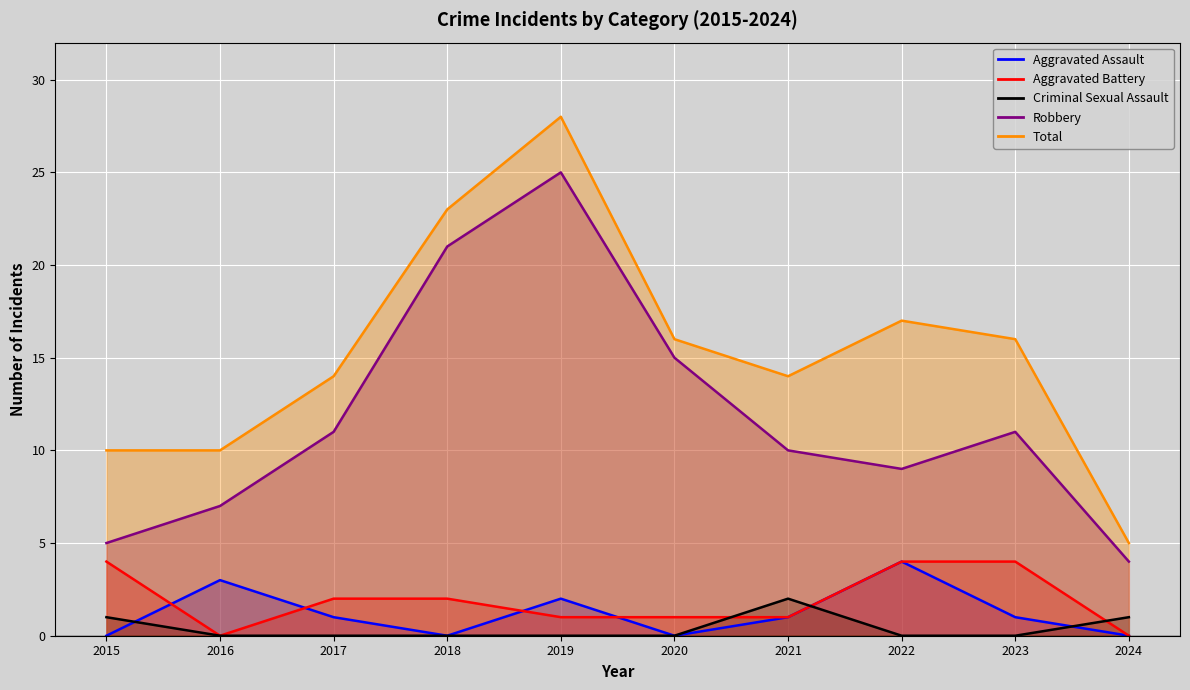

At which category does Aggravated Battery reach its first local valley?

2016